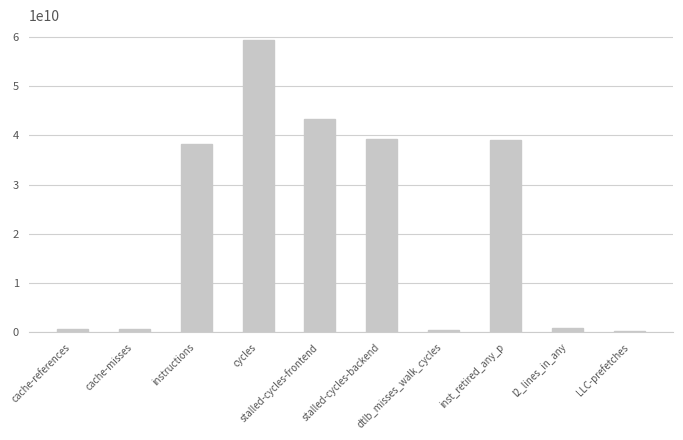

What is the label of the 10th bar from the left?

LLC-prefetches